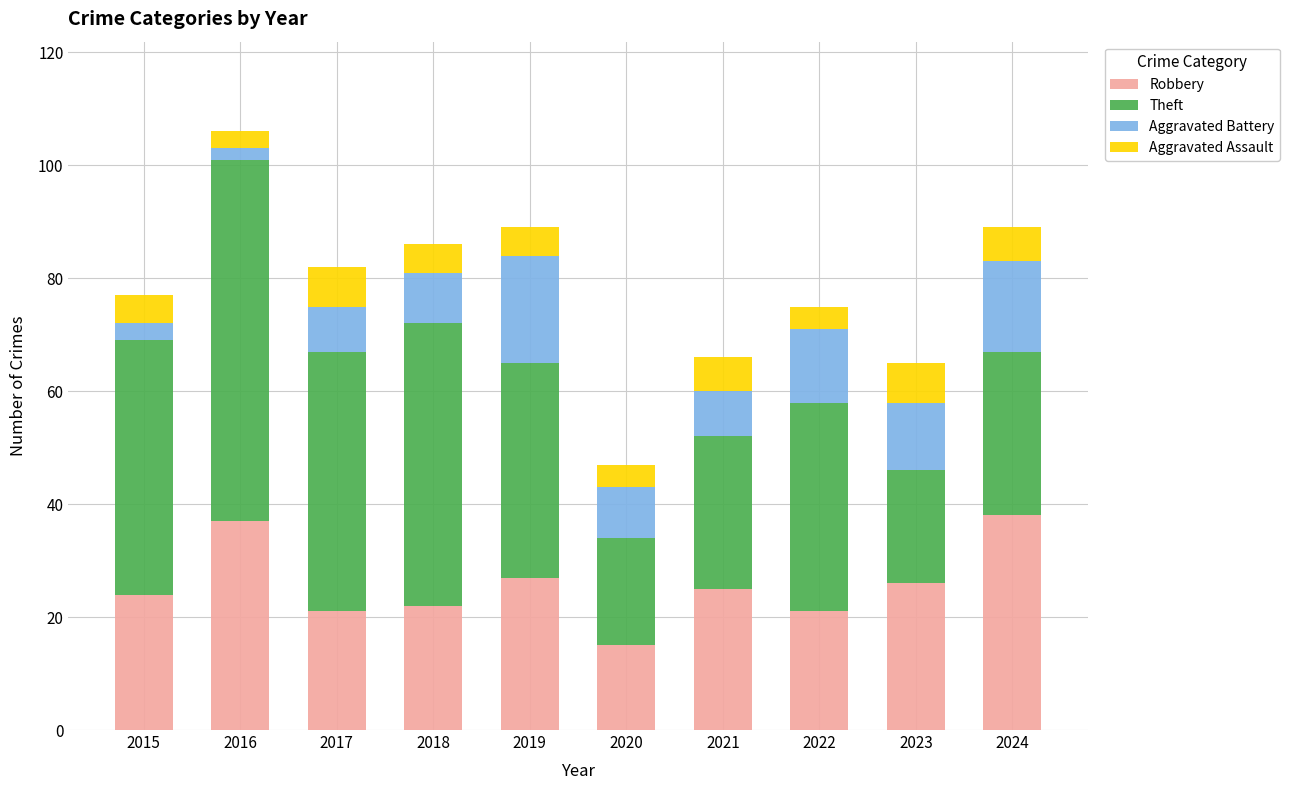

What is the total value across all series at 2024?

89